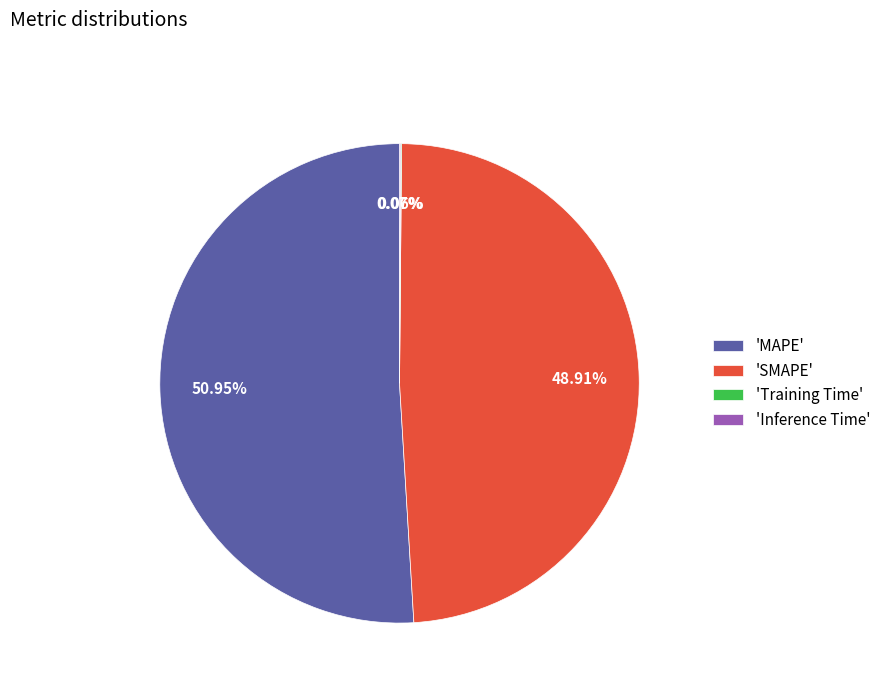

What is the largest slice in the pie chart?

'MAPE'